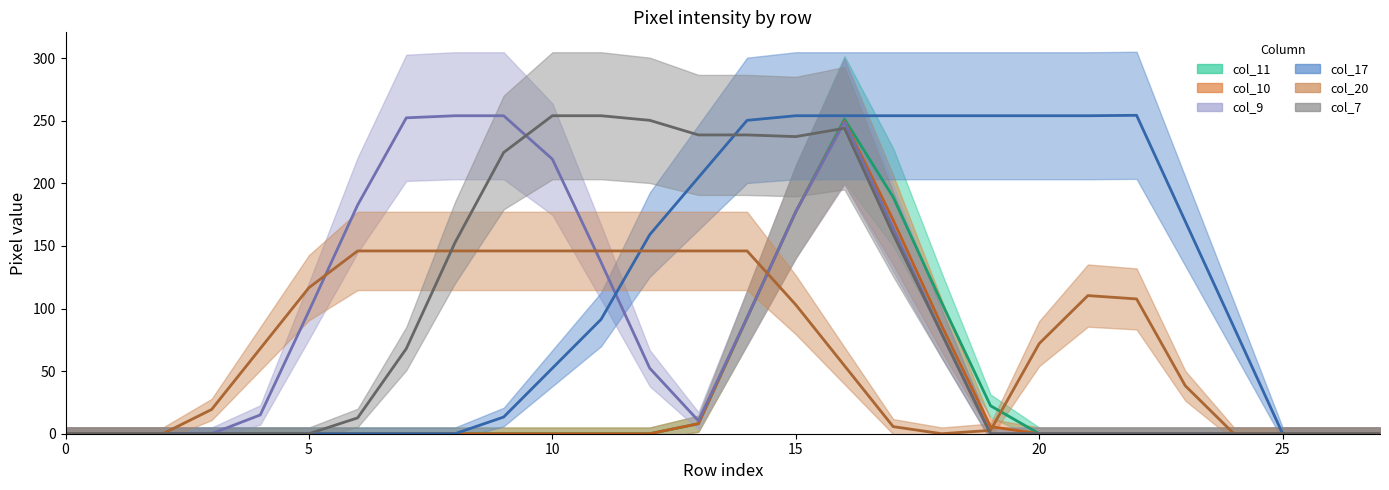

How many categories are shown in the chart?

28